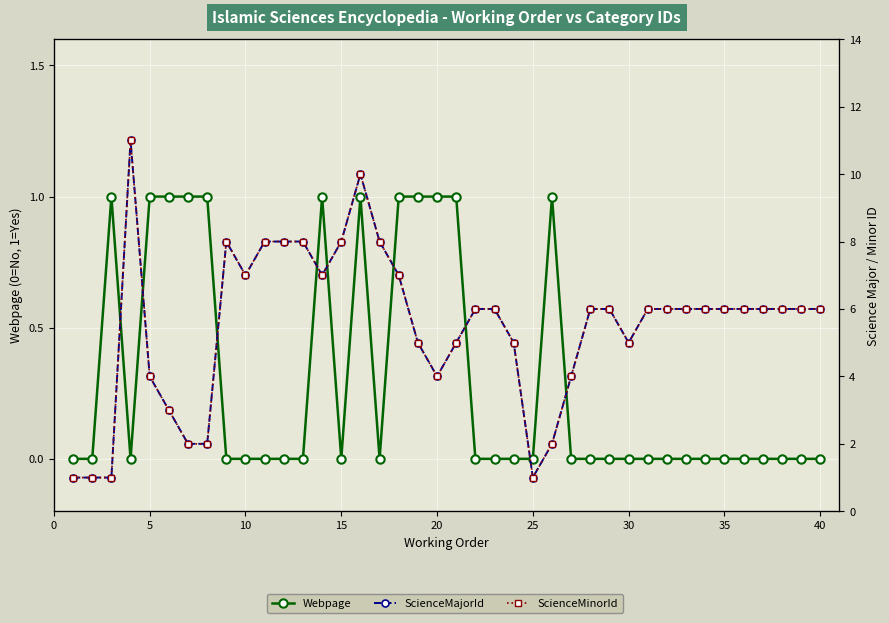

Which series has the largest total across all categories?

ScienceMajorId